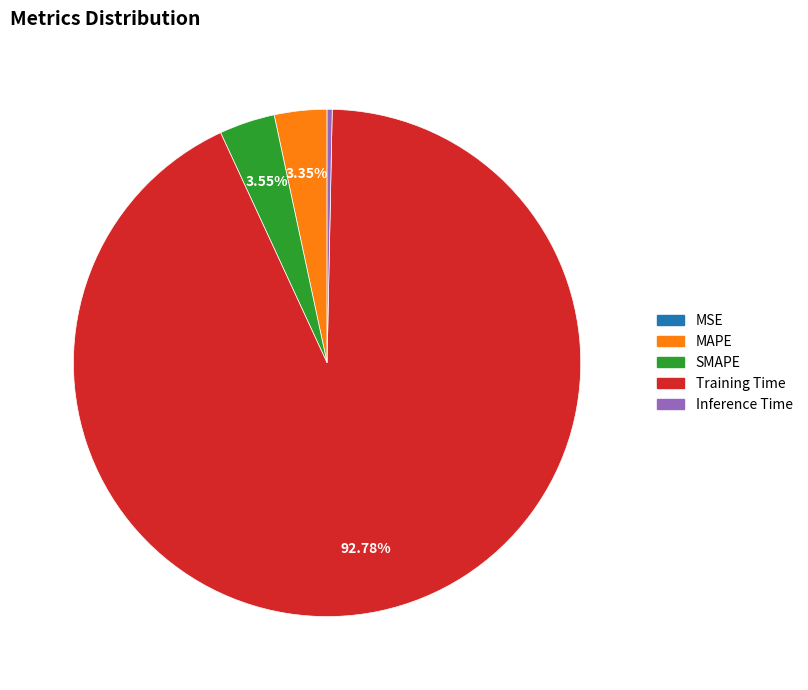

Which has a higher value, Training Time or Inference Time?

Training Time